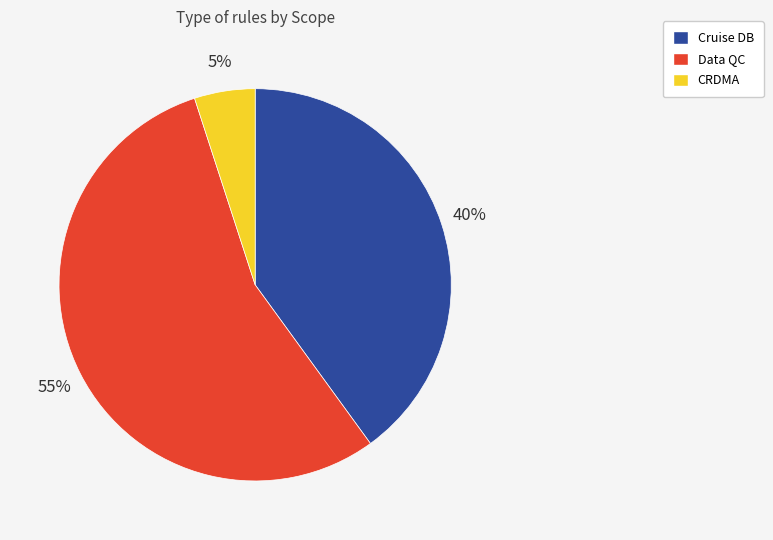

Is there any slice that represents more than half of the pie?

Yes